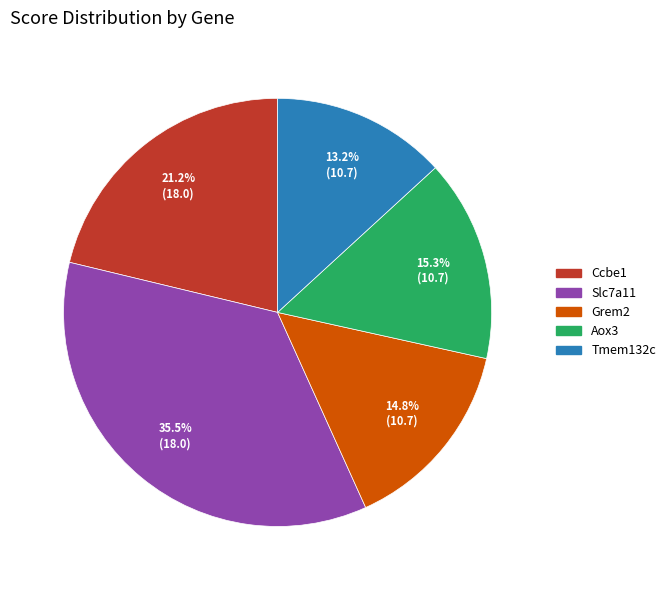

Does Slc7a11 account for over 50% of the chart?

No